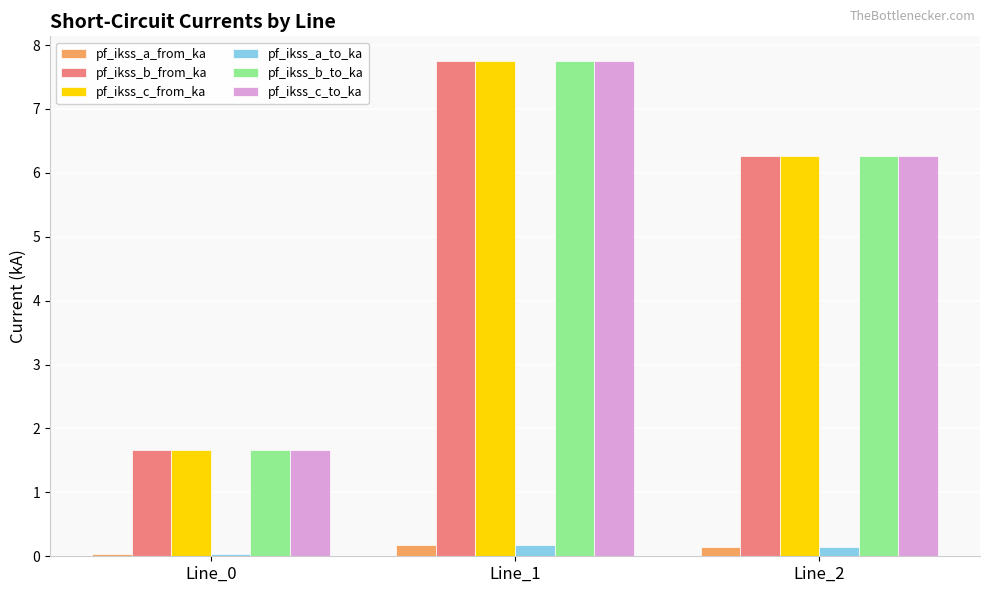

What is the highest value of the pf_ikss_c_to_ka series?

7.7